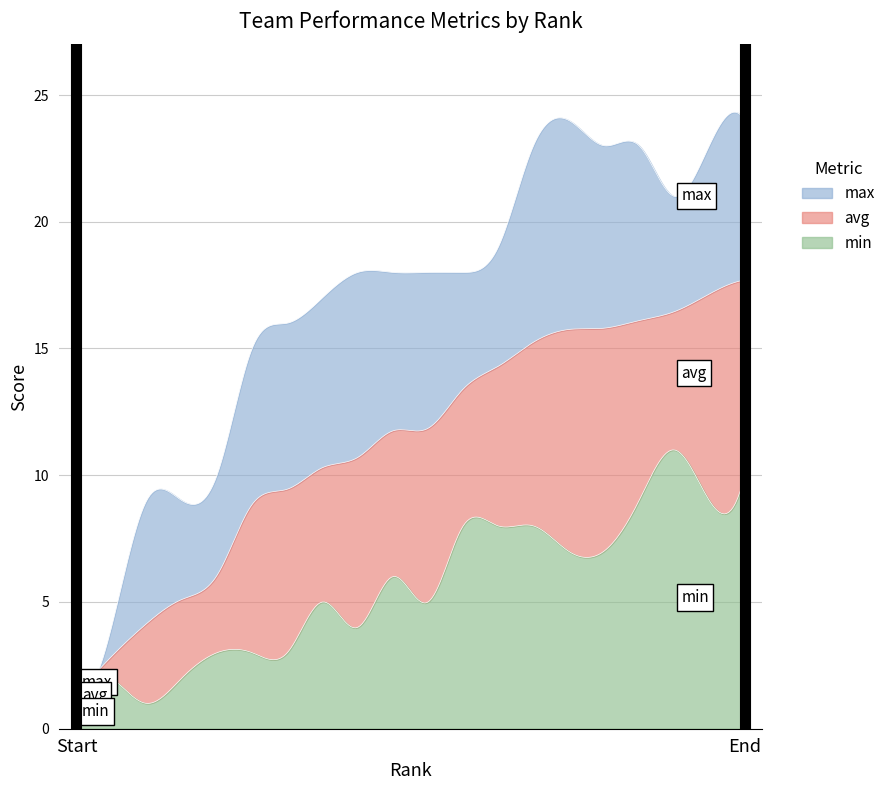

What is the difference between the maximum and minimum values in the max series?

22.0